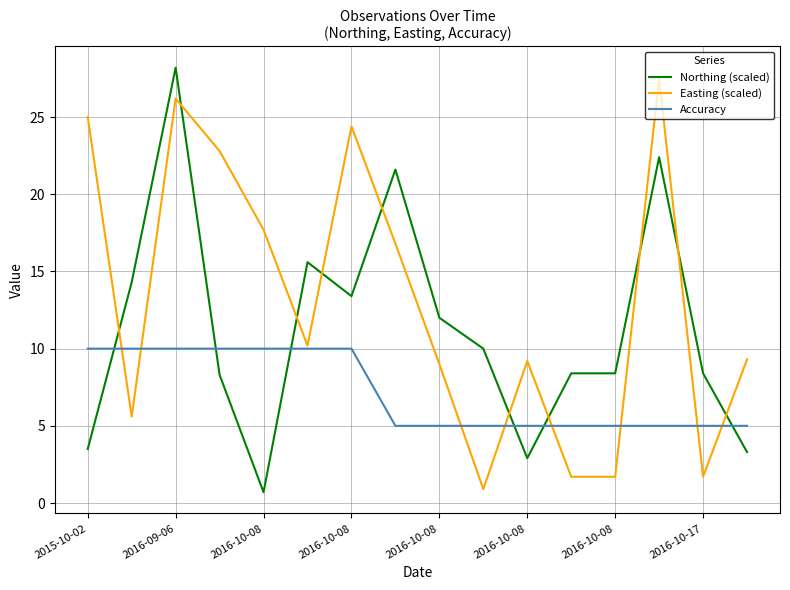

Rank the series by their average value, from highest to lowest.

Easting (scaled), Northing (scaled), Accuracy